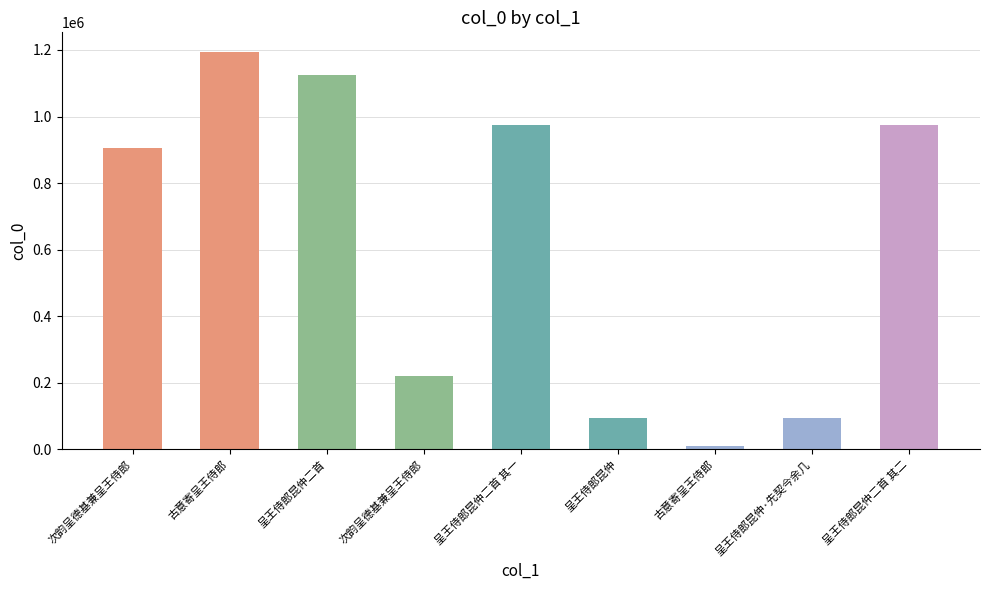

What is the label of the 3rd bar from the right?

古意寄呈王侍郎